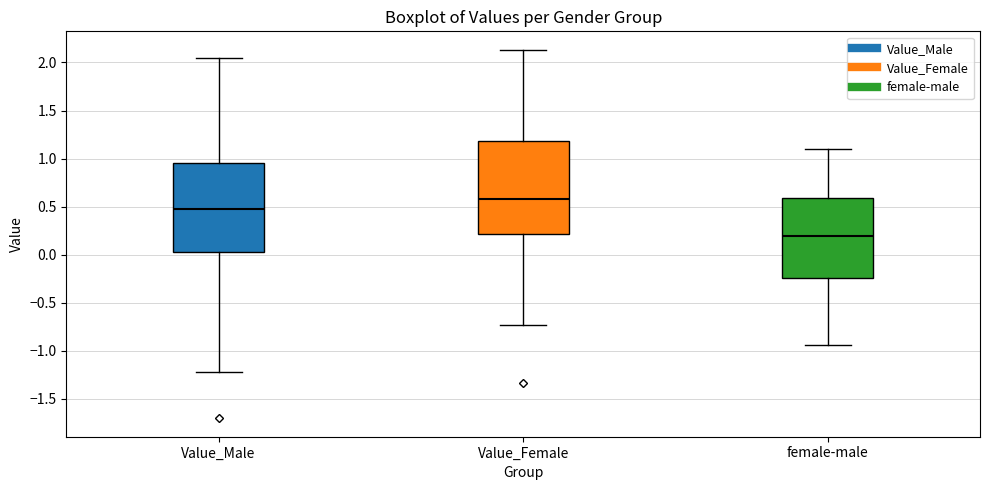

Reading left to right, transcribe this box plot: for each box, give where its median line is, the range the box spans, and where its two whiskers end, as read against the y-axis. The values are not printed on the chart, so give them approximately, as read against the axis.

Value_Male: median 0.50, box 0.05 to 0.95, whiskers -1.20 to 2.05
Value_Female: median 0.60, box 0.20 to 1.20, whiskers -0.75 to 2.15
female-male: median 0.20, box -0.25 to 0.60, whiskers -0.95 to 1.10